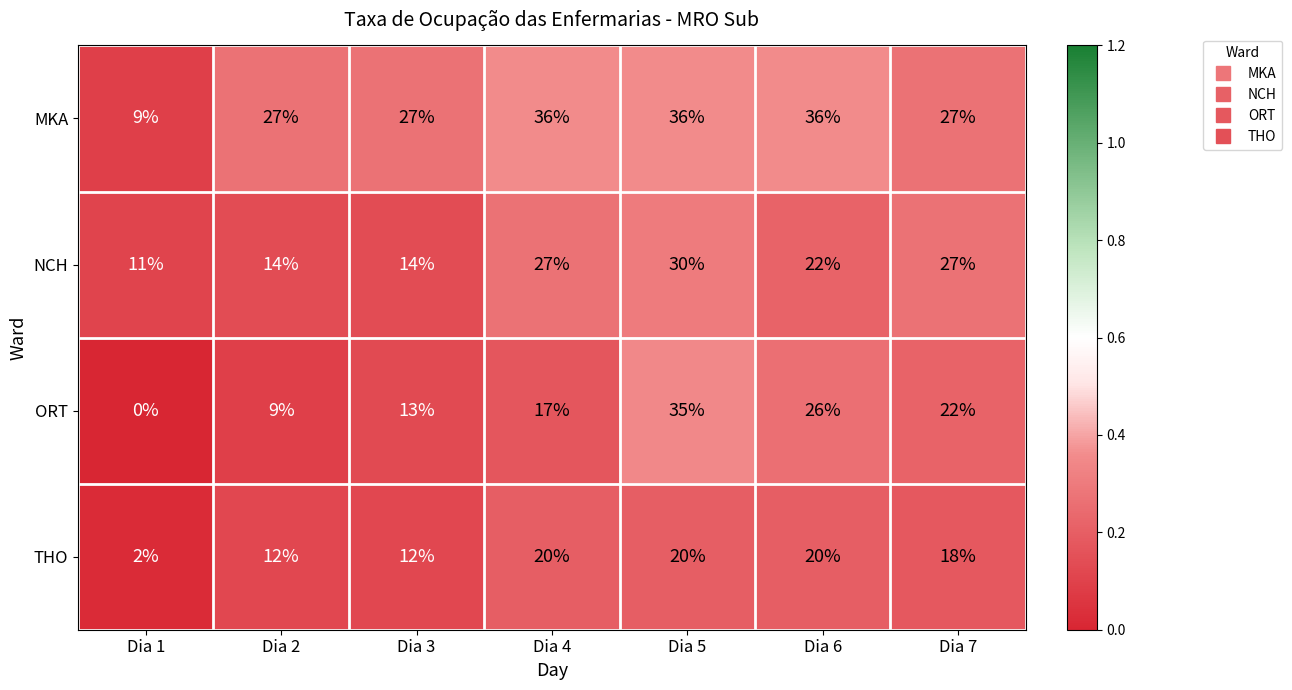

Reading left to right, what are all the values shown in this chart?

MKA: 9	27	27	36	36	36	27
NCH: 11	14	14	27	30	22	27
ORT: 0	9	13	17	35	26	22
THO: 2	12	12	20	20	20	18